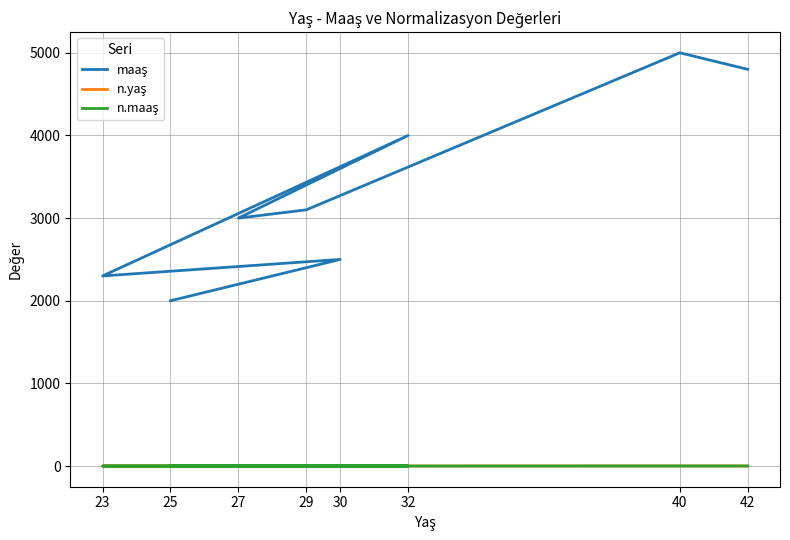

Which has a higher value, 40 or 42?

40